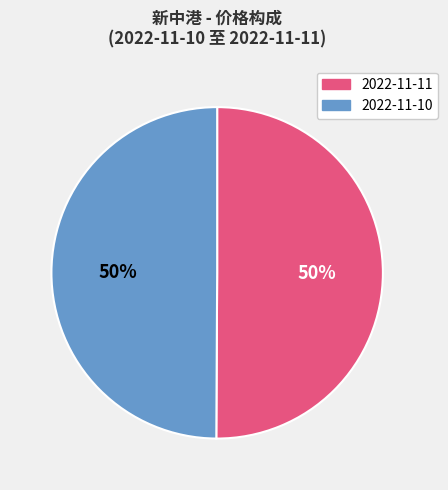

To the nearest percent, what is the combined percentage of 2022-11-11 and 2022-11-10?

100%